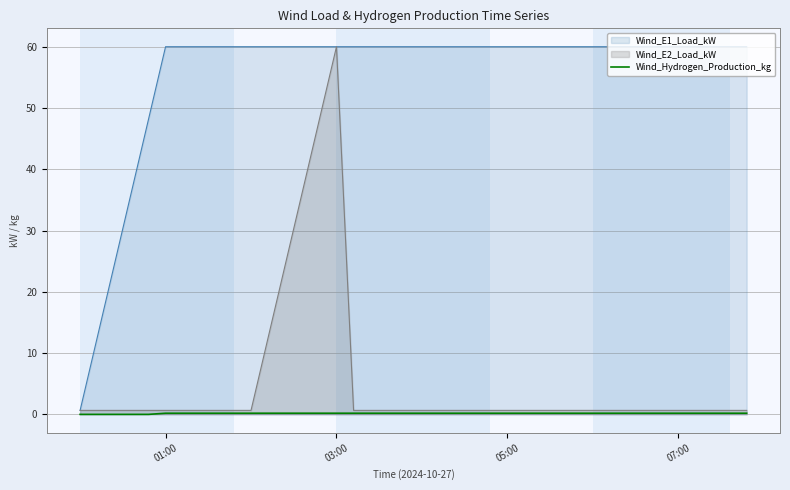

What is the greatest value displayed?

60.0